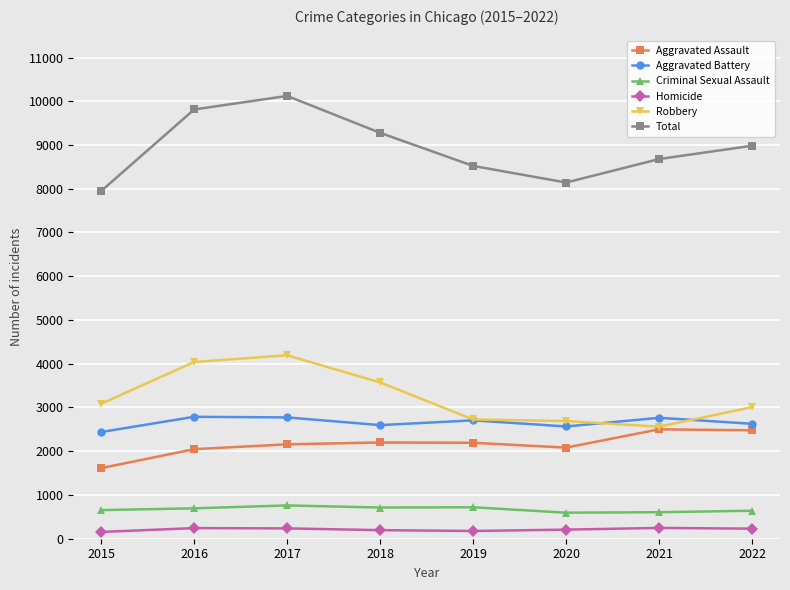

True or false: Homicide and Robbery cross at least once.

False